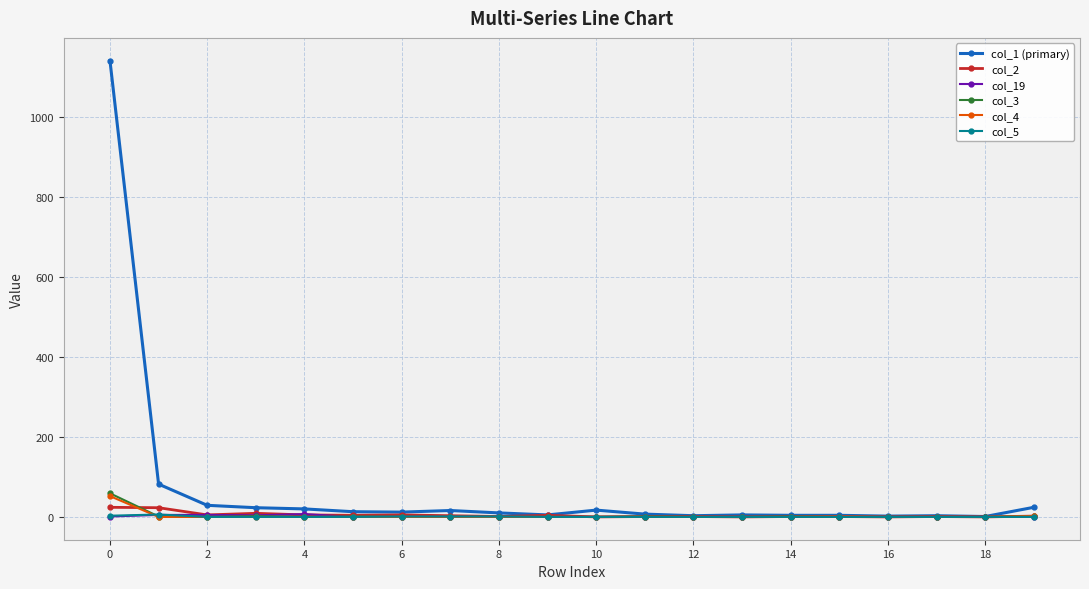

True or false: col_1 (primary) has more than 0 points higher than both neighbors.

True